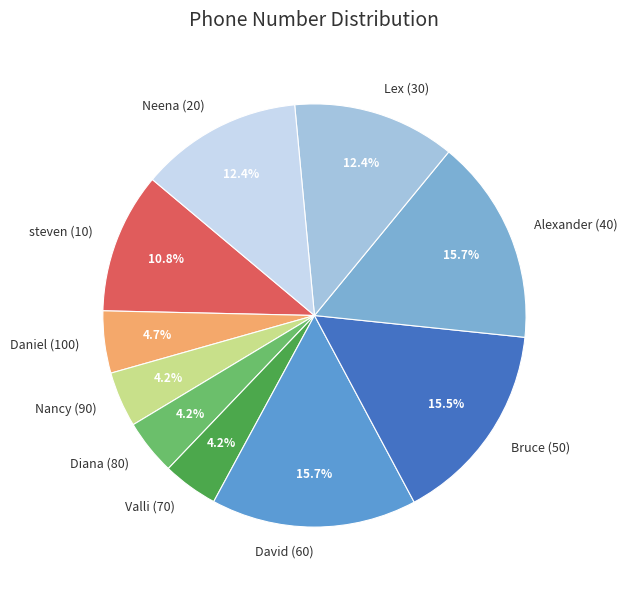

Which has a higher value, steven (10) or Diana (80)?

steven (10)